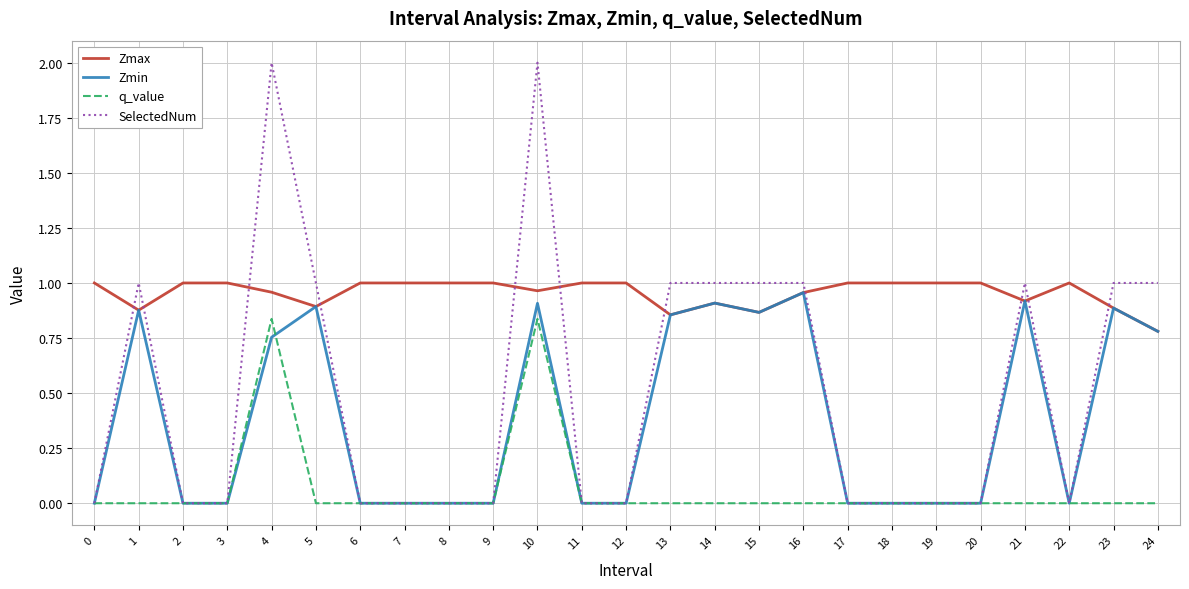

What is the total value across all series at 16?

2.9